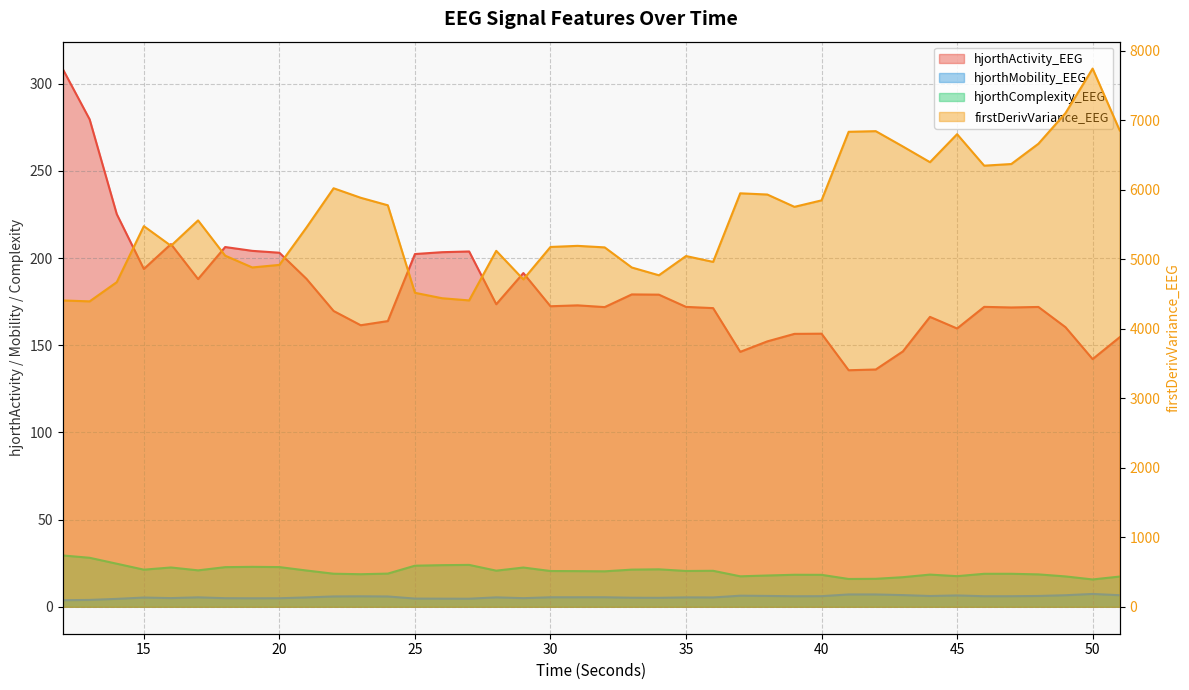

How many interior local peaks does the hjorthComplexity_EEG series have?

9